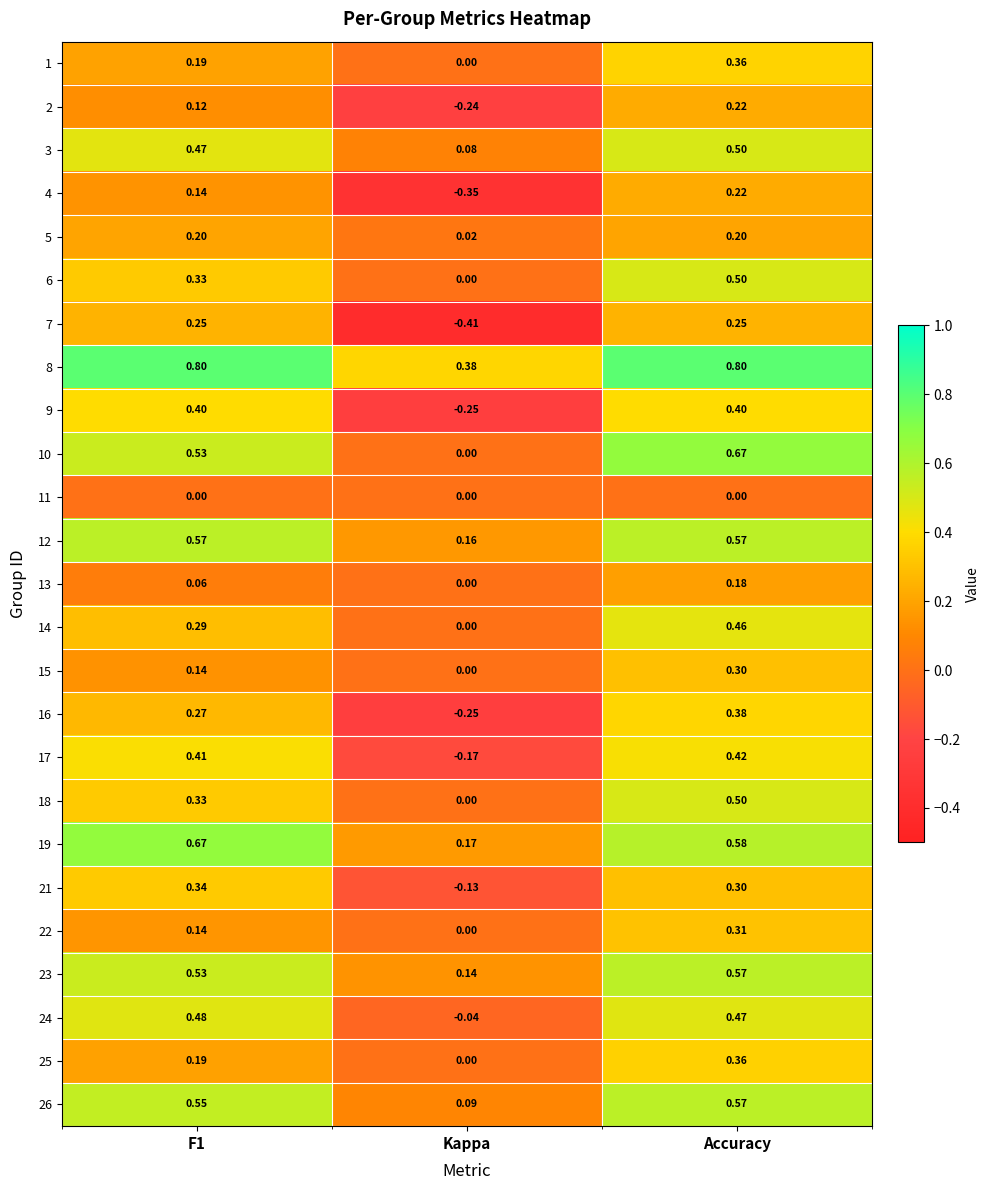

Is the value of 10 at Kappa greater than the value of 5 at Accuracy?

No